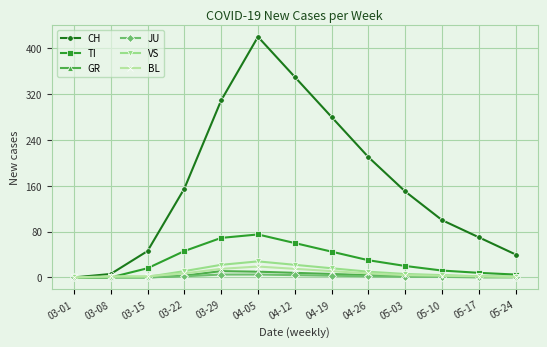

Which category has the highest value across all series?

04-05